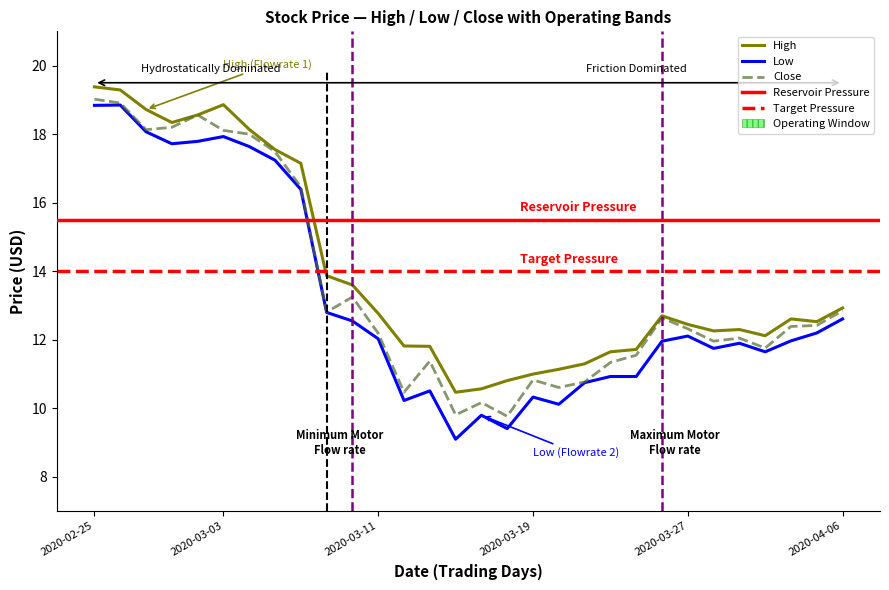

What is the maximum value for Low?

18.9